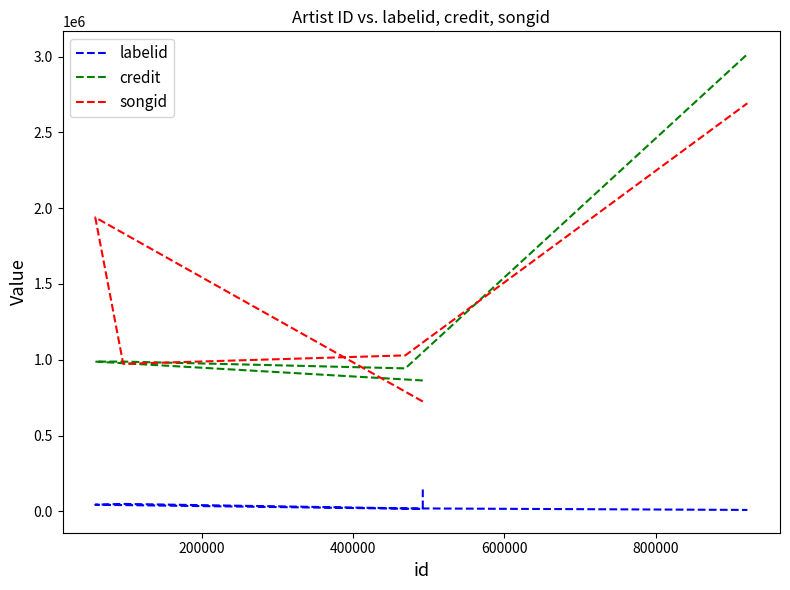

True or false: labelid and songid cross at least once.

False